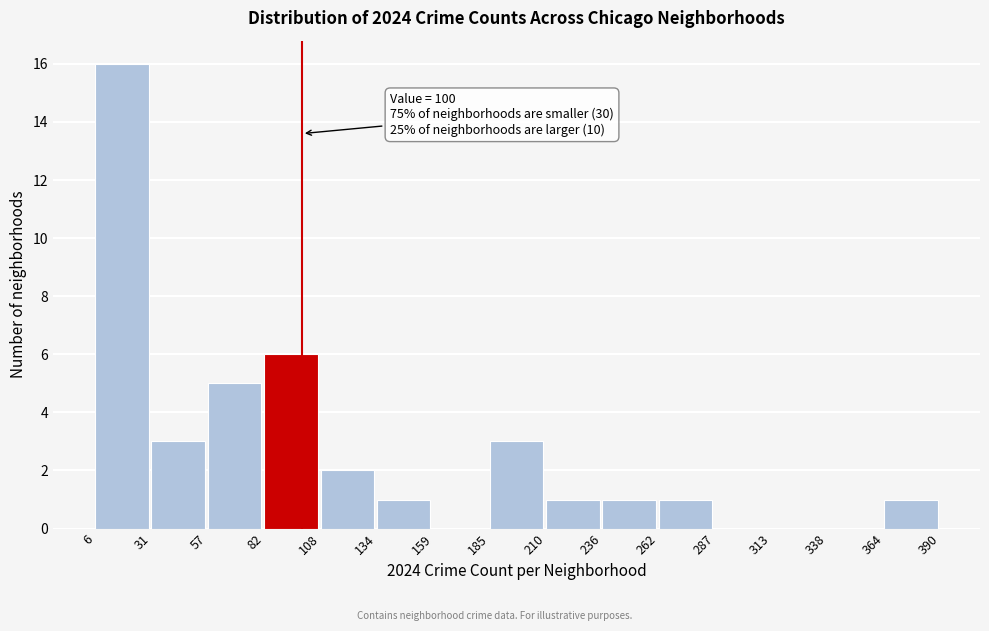

Which range on the x-axis has the tallest bar?

6 to 31